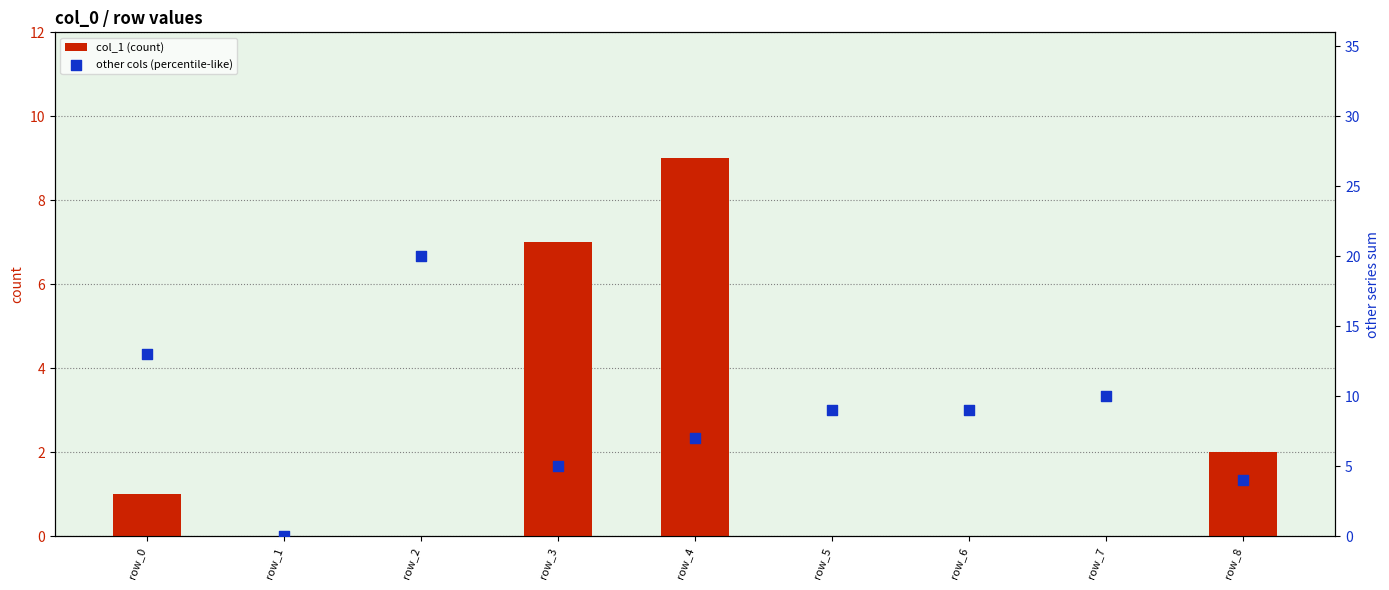

Which series has the largest total across all categories?

other cols (percentile-like)